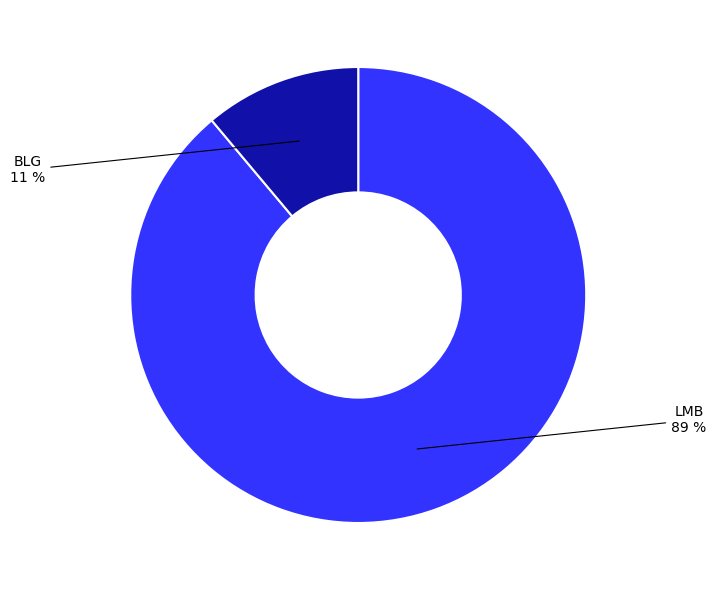

Count the number of slices in the pie.

2